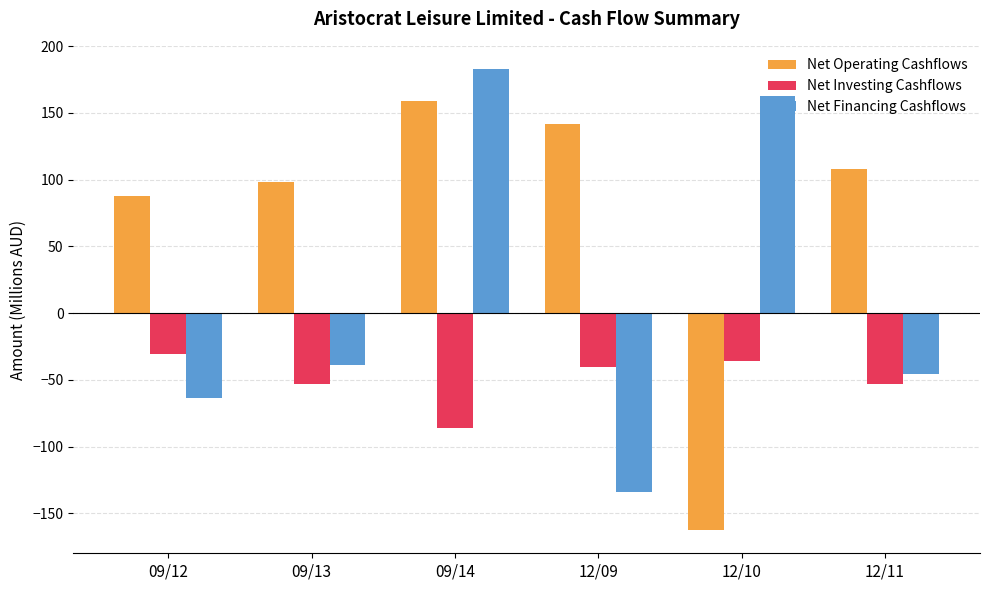

Which series has the largest total across all categories?

Net Operating Cashflows